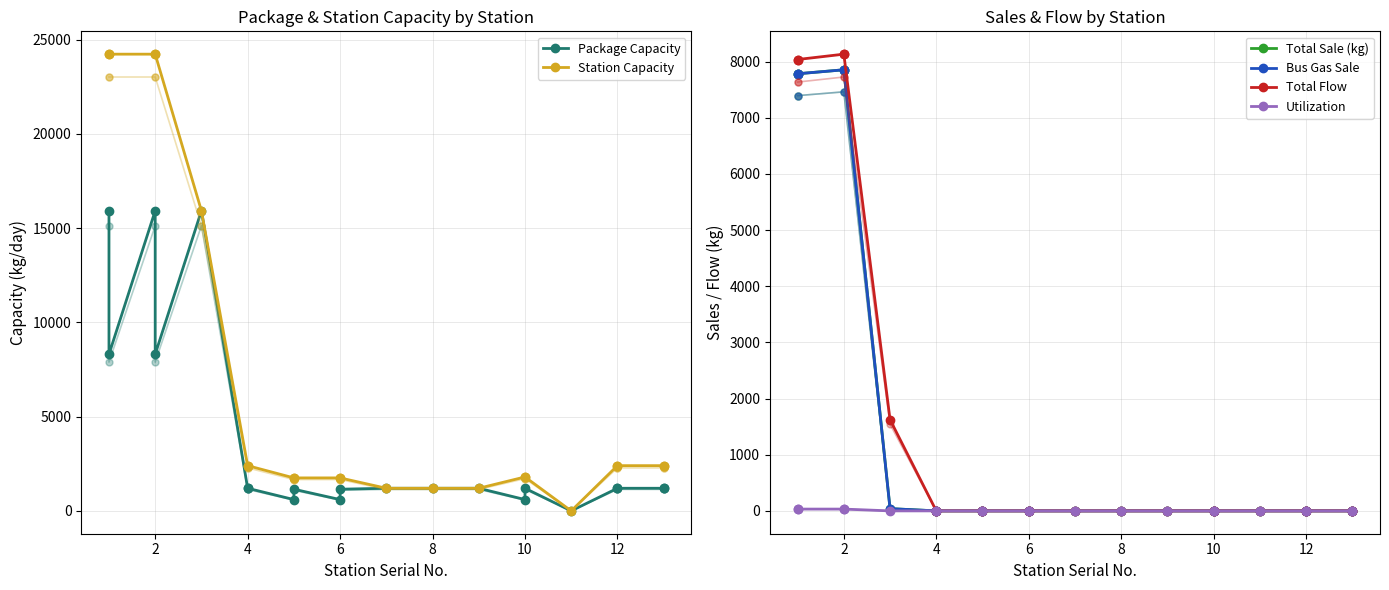

Which series has the largest total across all categories?

Station Capacity